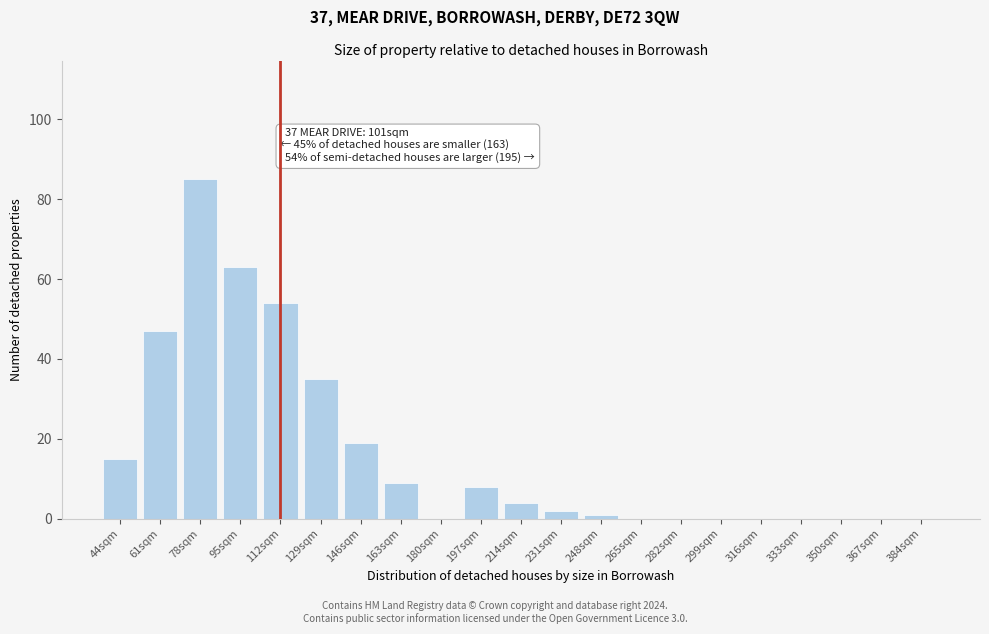

Reading right to left, list all the values displayed in this chart.

384sqm=0	367sqm=0	350sqm=0	333sqm=0	316sqm=0	299sqm=0	282sqm=0	265sqm=0	248sqm=1	231sqm=2	214sqm=4	197sqm=8	180sqm=0	163sqm=9	146sqm=19	129sqm=35	112sqm=54	95sqm=63	78sqm=85	61sqm=47	44sqm=15